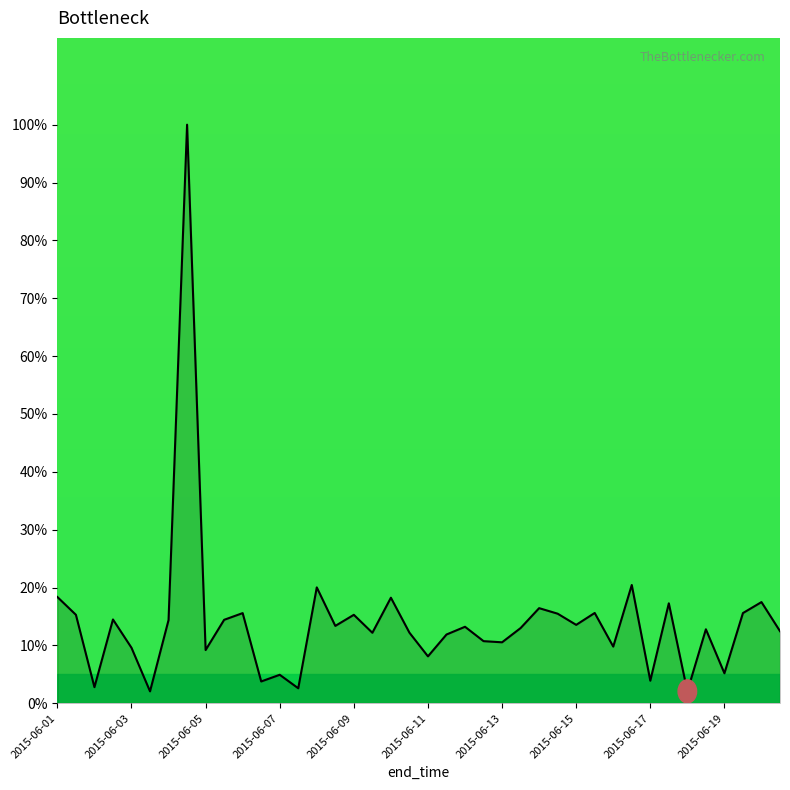

What is the difference between the maximum and minimum values?

97.9